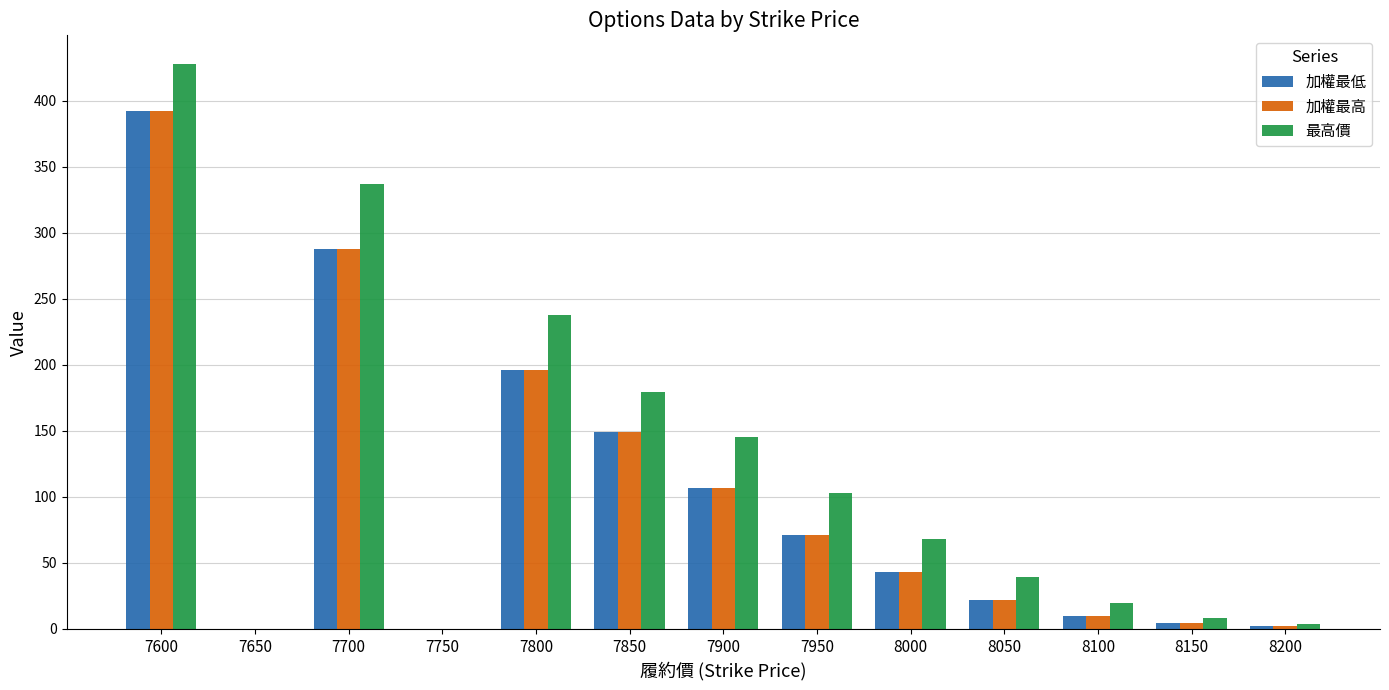

At which label is 最高價 closest to 214?

7800